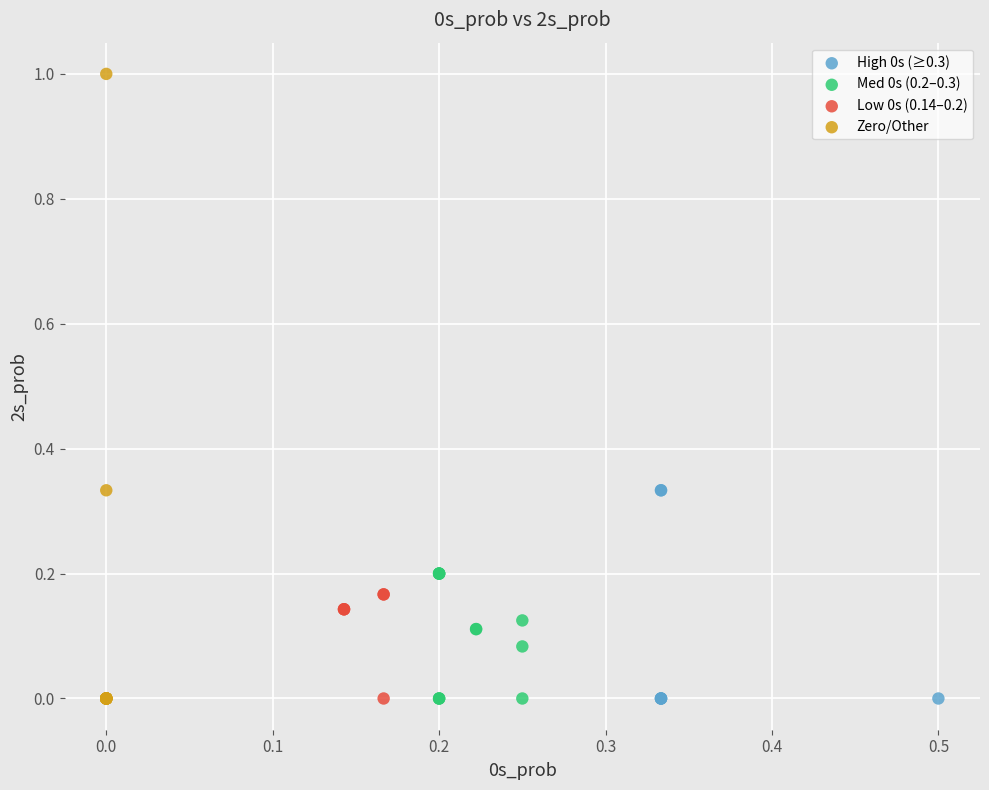

Which series contains the highest Y value?

Zero/Other